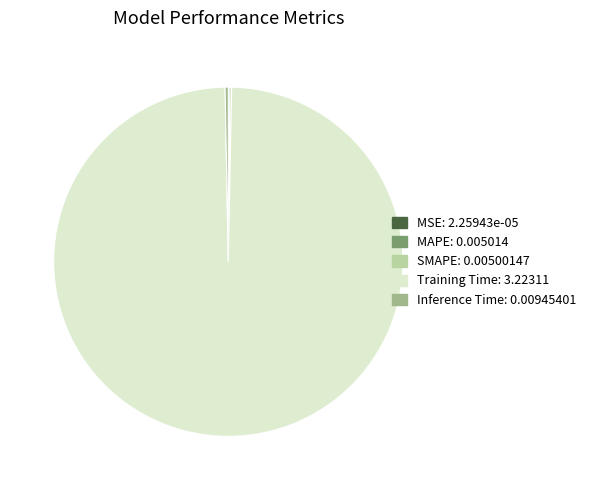

Does Training Time account for over 50% of the chart?

Yes